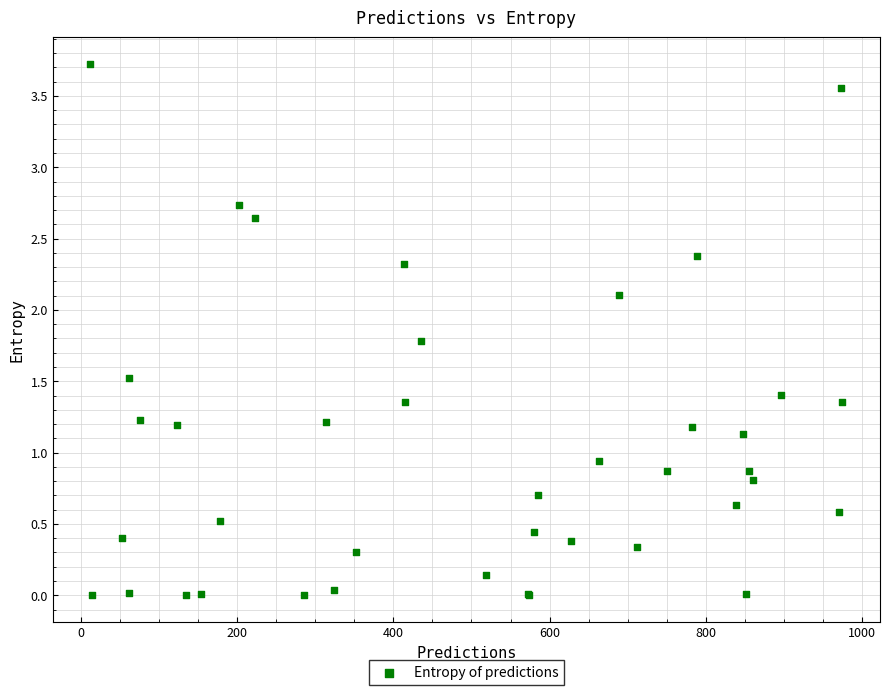

What Y value in the scatter plot is closest to 1?

0.9